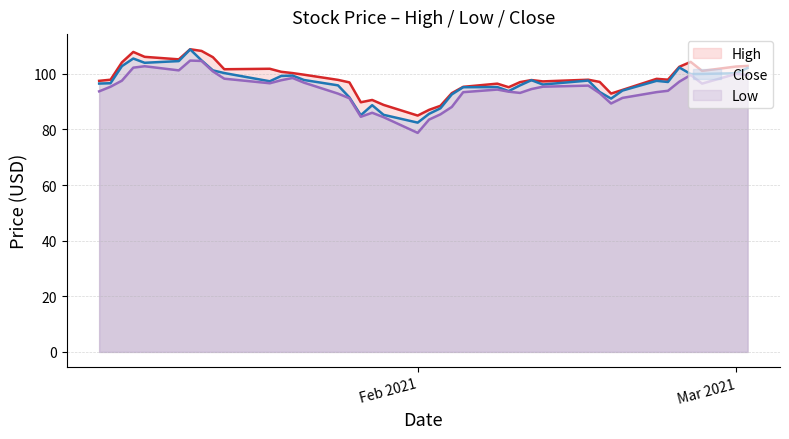

At which category does the chart reach its minimum across all series?

Feb 2021